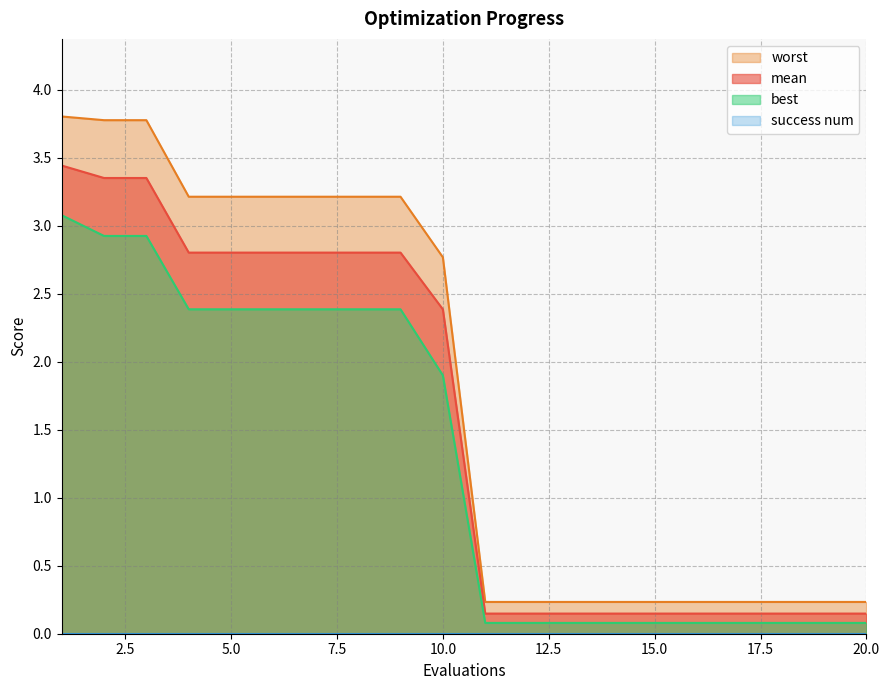

Which label corresponds to the largest value in the chart?

1